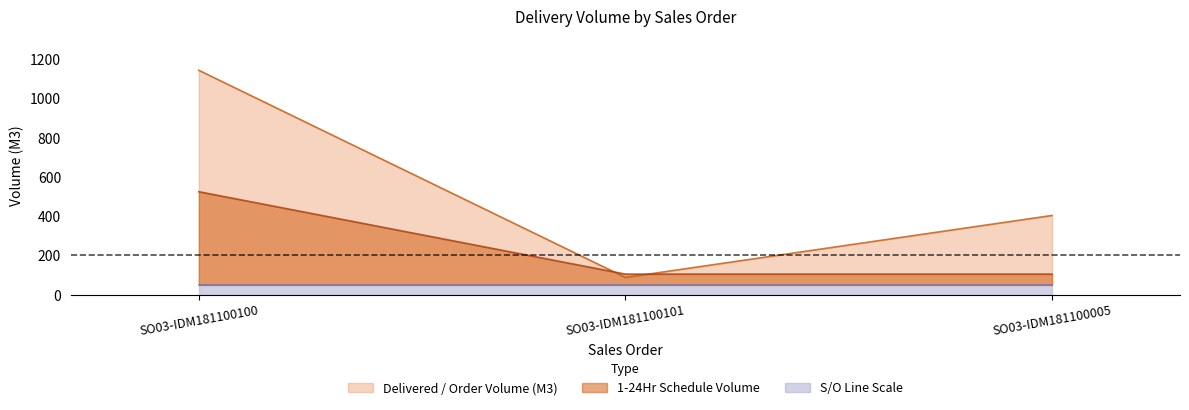

What is the value of the Delivered / Order Volume (M3) point at the 1st from the left?

1144